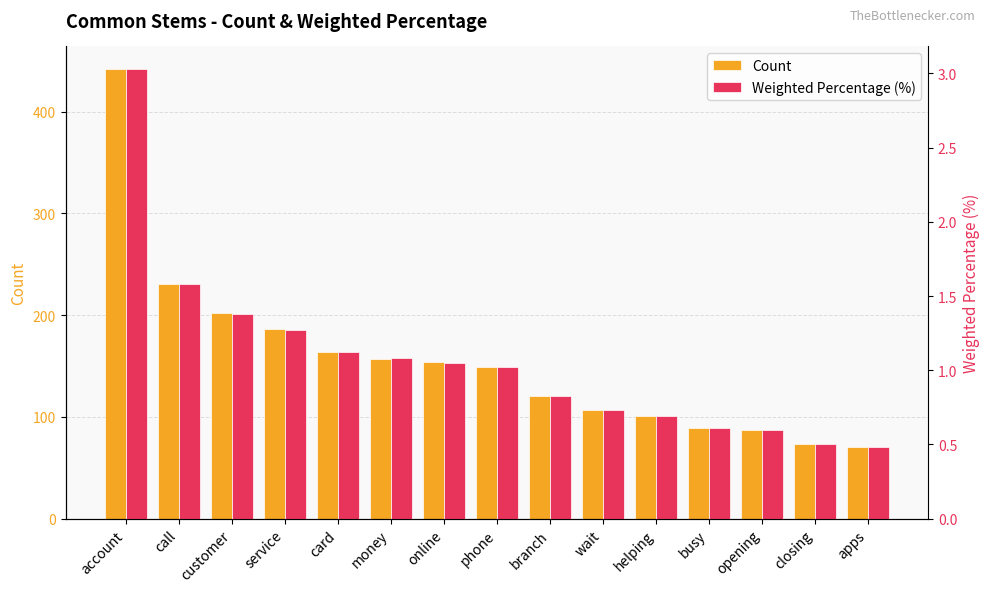

How many bars are there in each group?

2